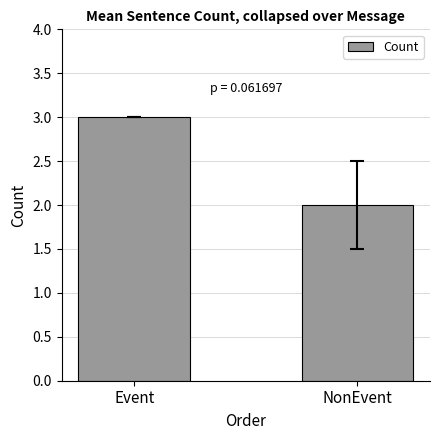

List the labels in order of value, smallest first.

NonEvent, Event